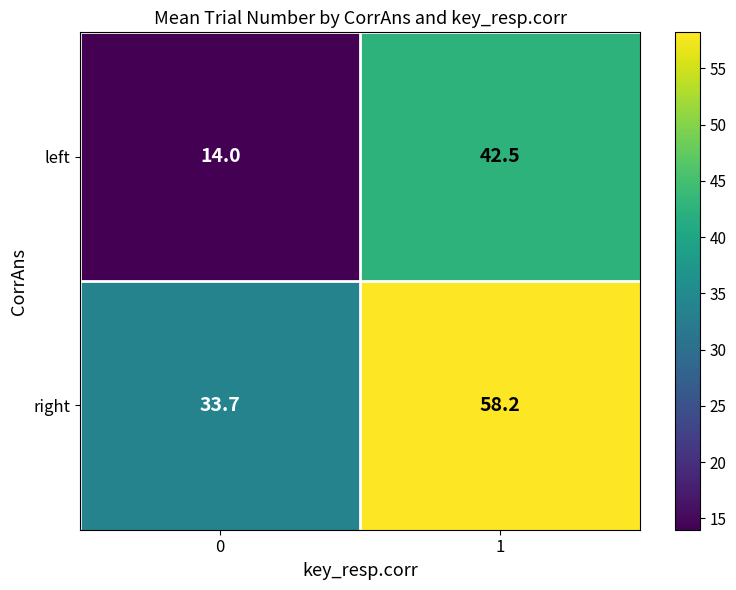

How many values in the left series exceed 42?

1